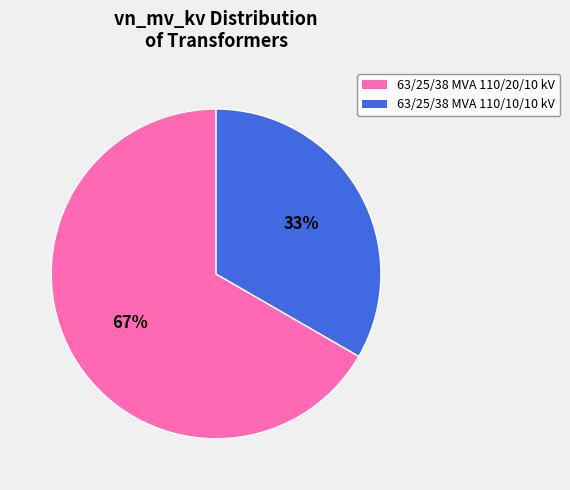

Which category has the smallest portion of the pie?

63/25/38 MVA 110/10/10 kV